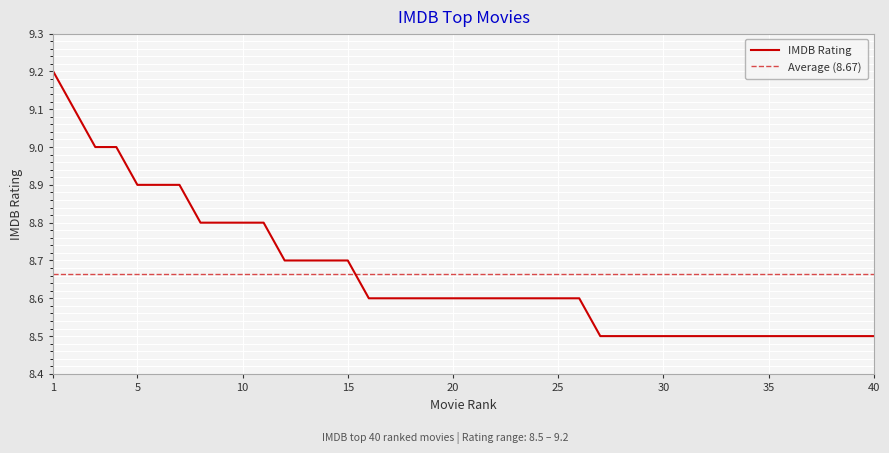

Approximately how many times larger is the value at 25 compared to 6?

1.0